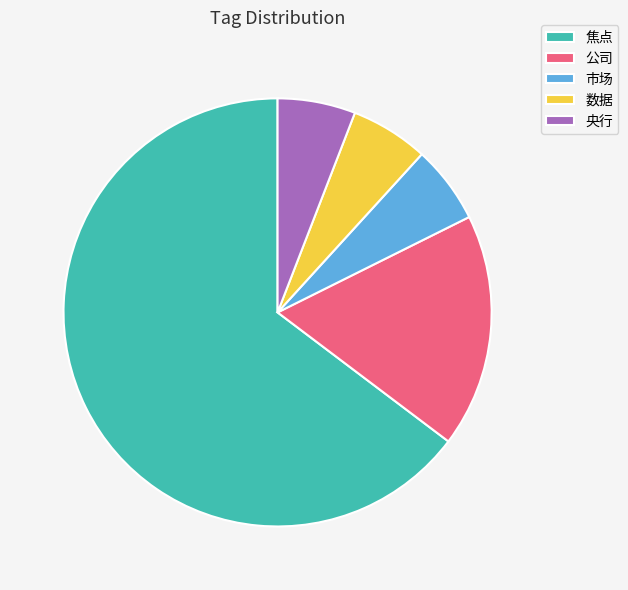

What is the largest slice in the pie chart?

焦点